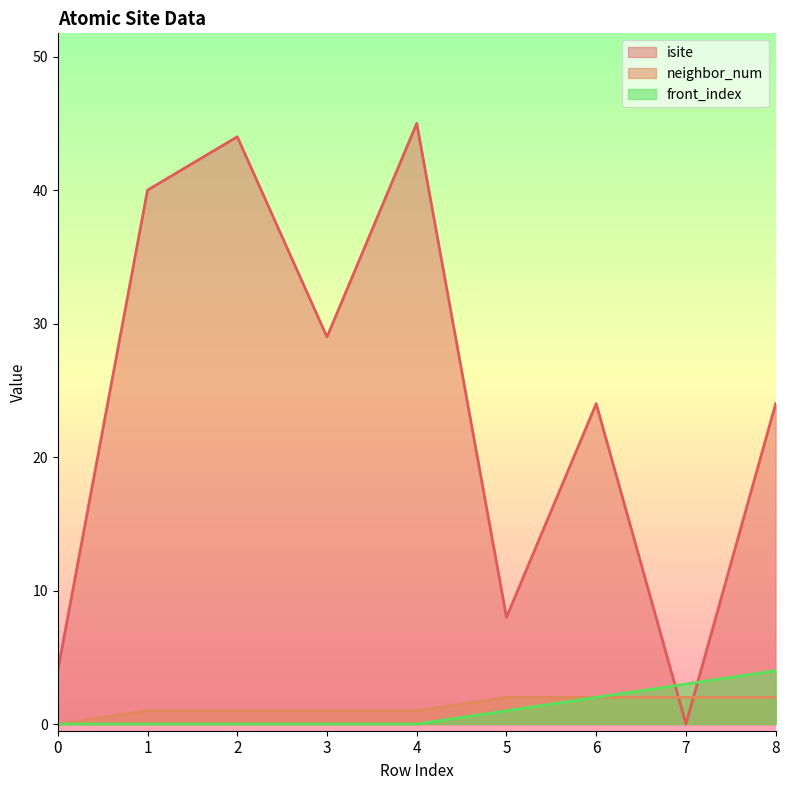

Which series ends up on top after the final intersection of neighbor_num and isite?

isite